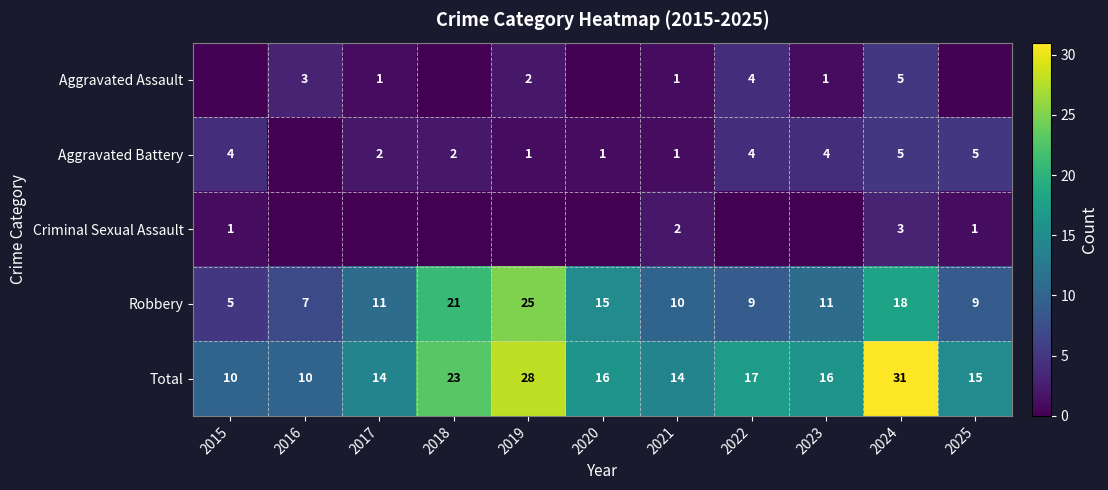

What is the average value of the Robbery series?

13